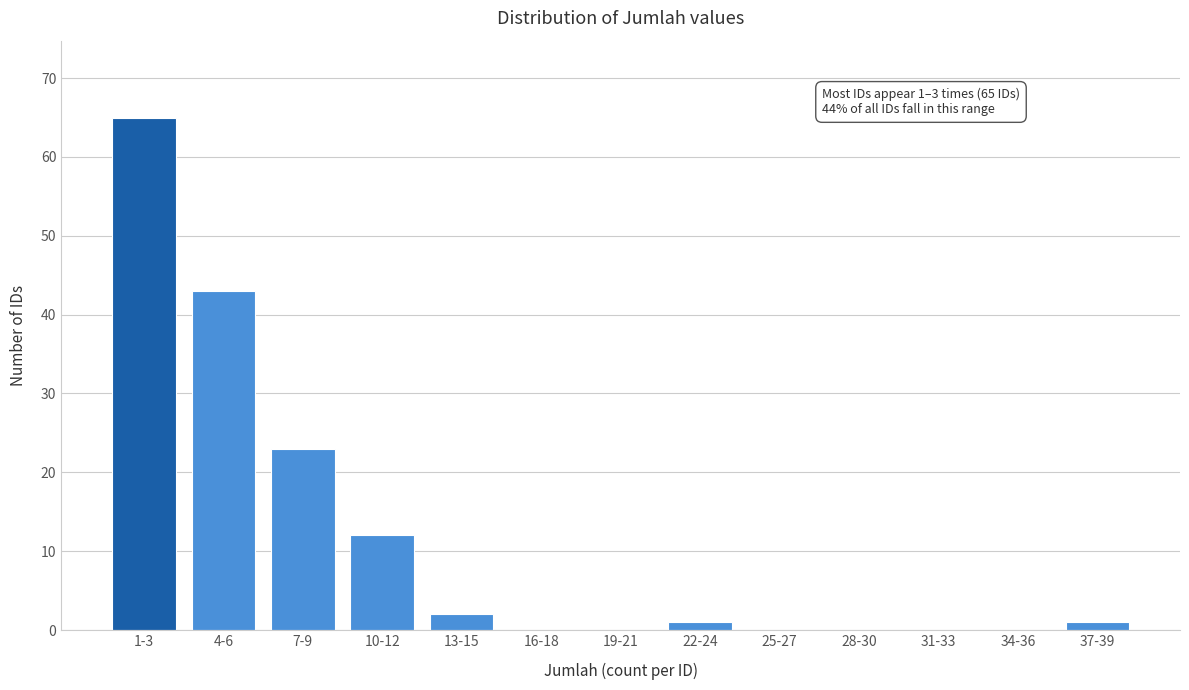

Reading left to right, what are all the values shown in this chart?

1-3=65	4-6=43	7-9=23	10-12=12	13-15=2	16-18=0	19-21=0	22-24=1	25-27=0	28-30=0	31-33=0	34-36=0	37-39=1